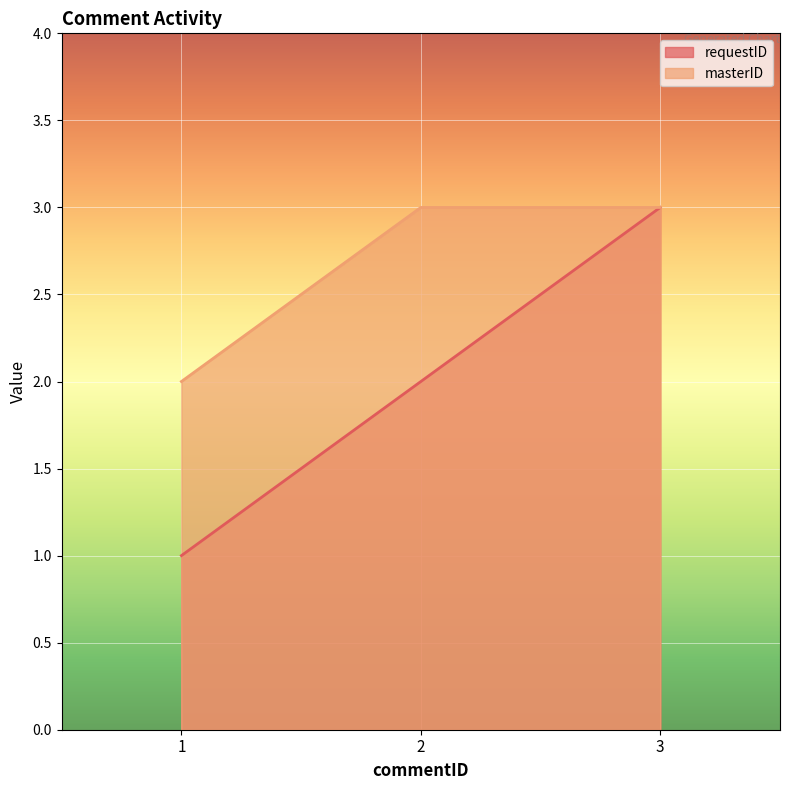

Reading right to left, what are all the values shown in this chart?

requestID: 3=3	2=2	1=1
masterID: 3=3	2=3	1=2